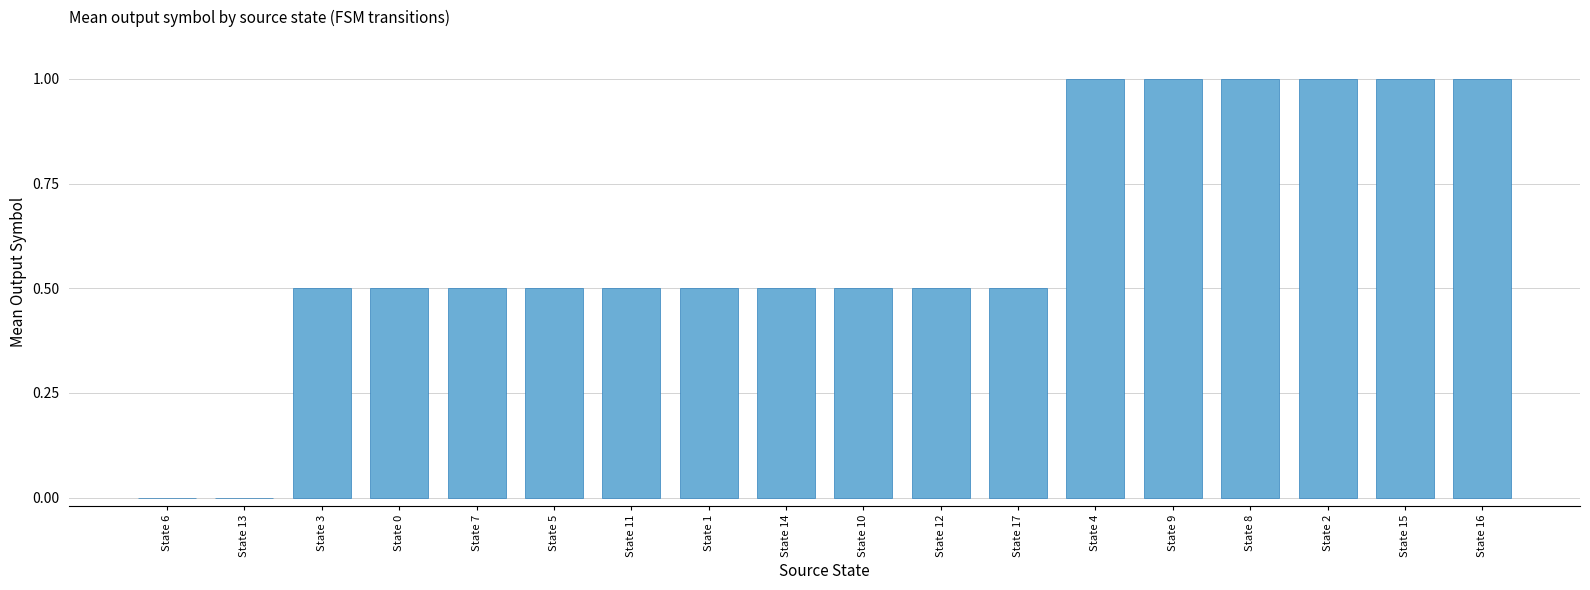

What is the sum of the values at State 7 and State 17?

1.0